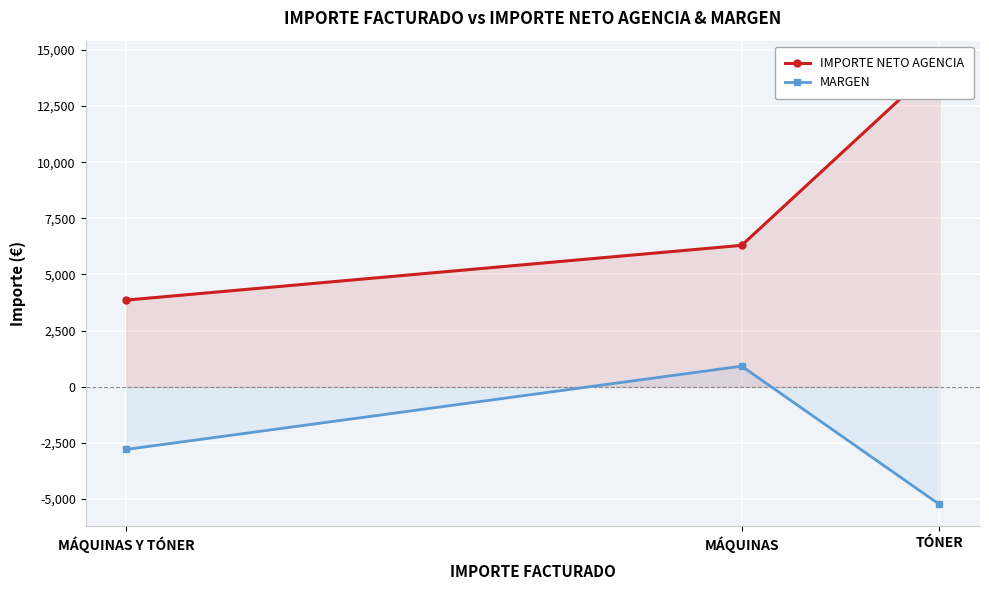

Between MÁQUINAS Y TÓNER and MÁQUINAS, which is larger?

MÁQUINAS